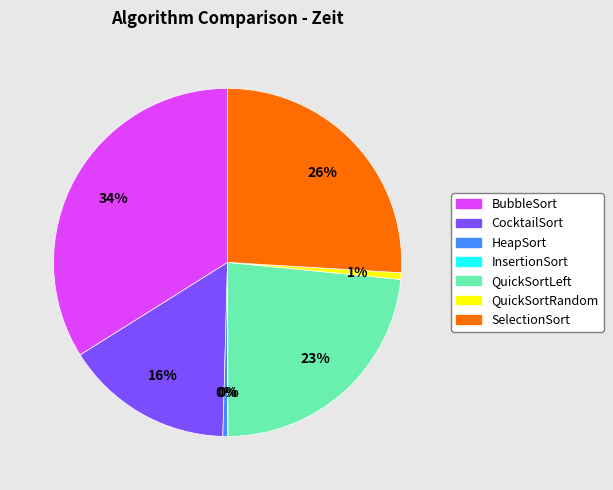

Which slice is the largest?

BubbleSort